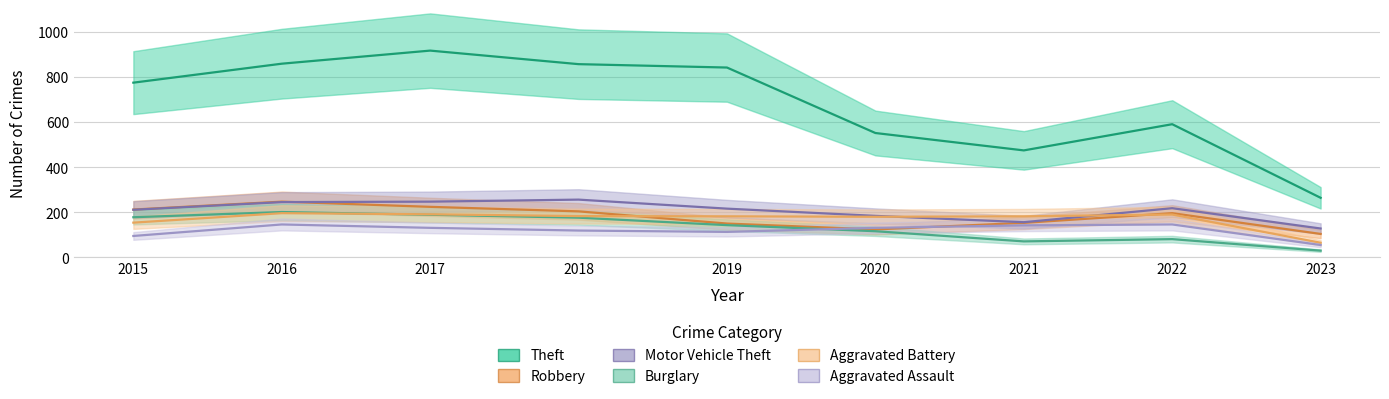

What is the maximum value shown in the chart?

916